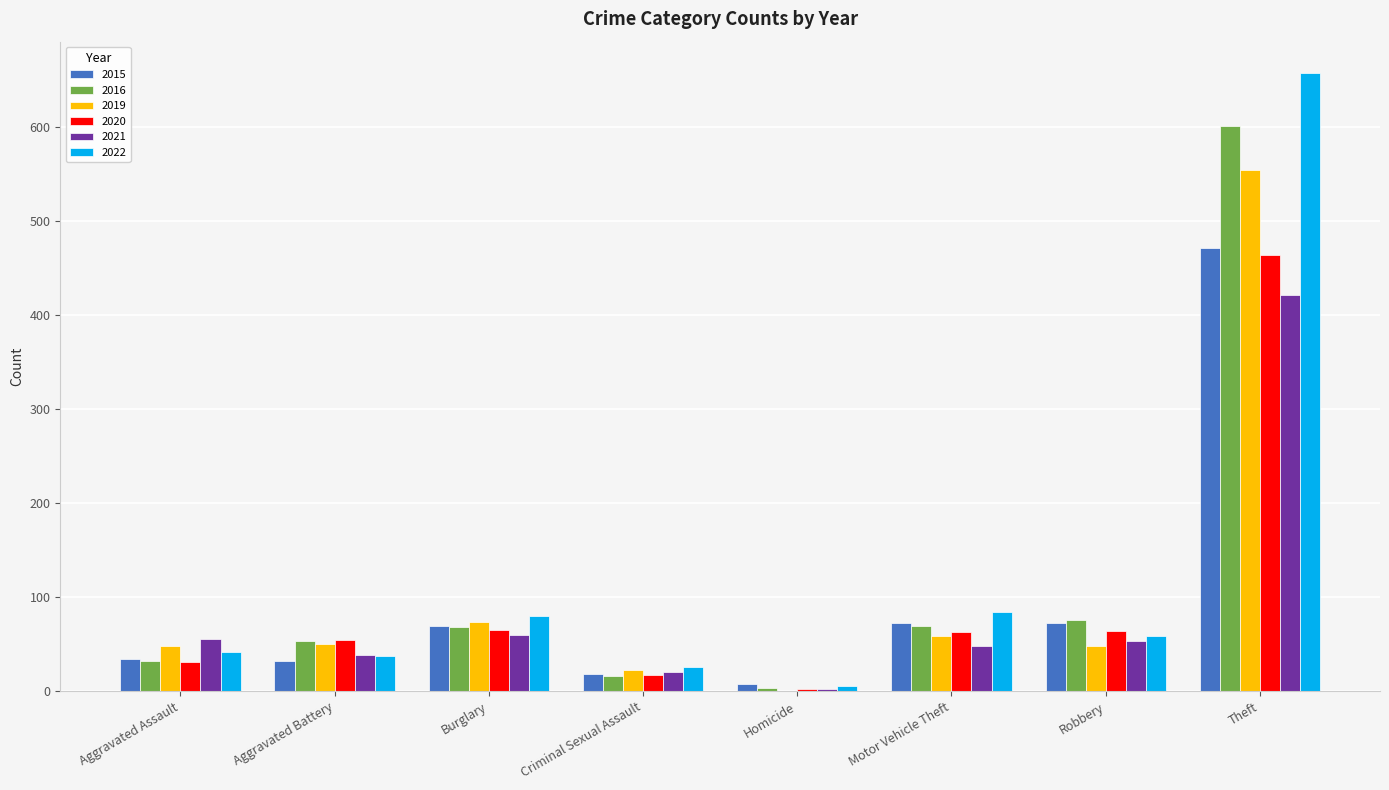

True or false: 2016 has a value of 114 at Robbery.

False